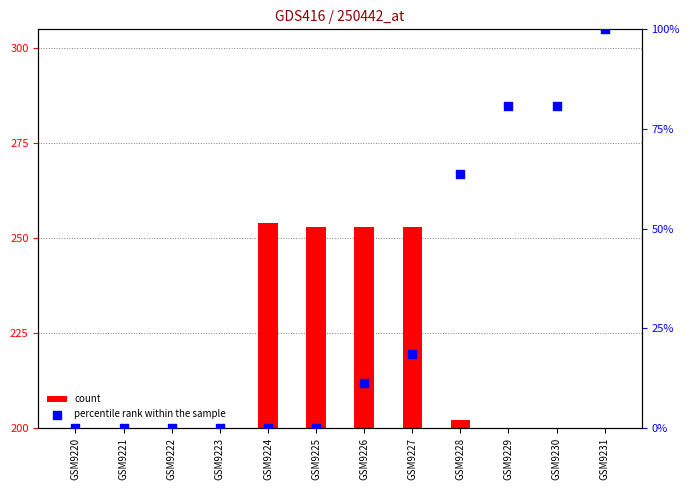

At which category is the sum across all series the highest?

GSM9231